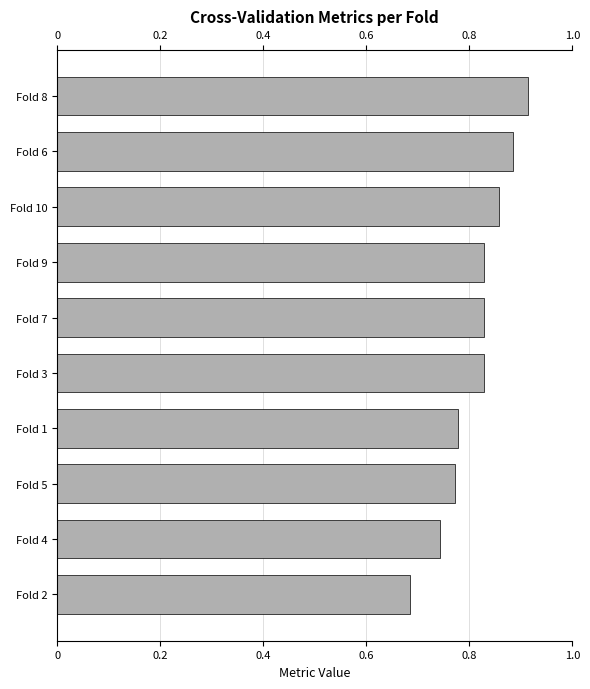

Which has a higher value, Fold 5 or Fold 10?

Fold 10